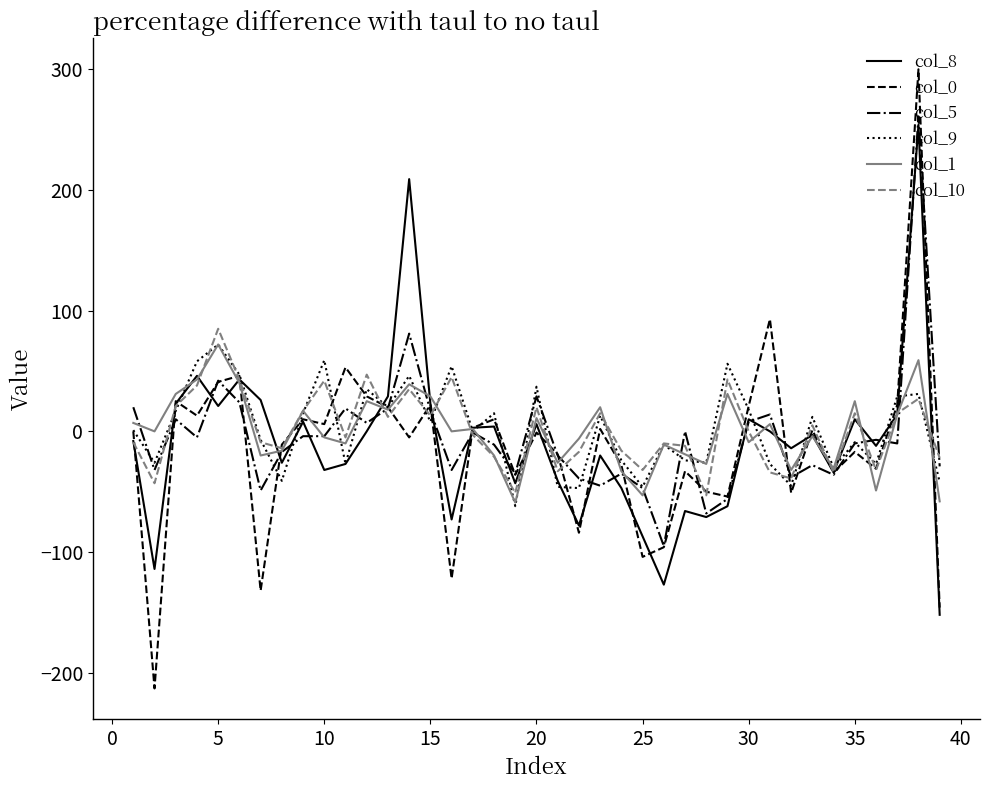

What is the minimum value for col_10?

-53